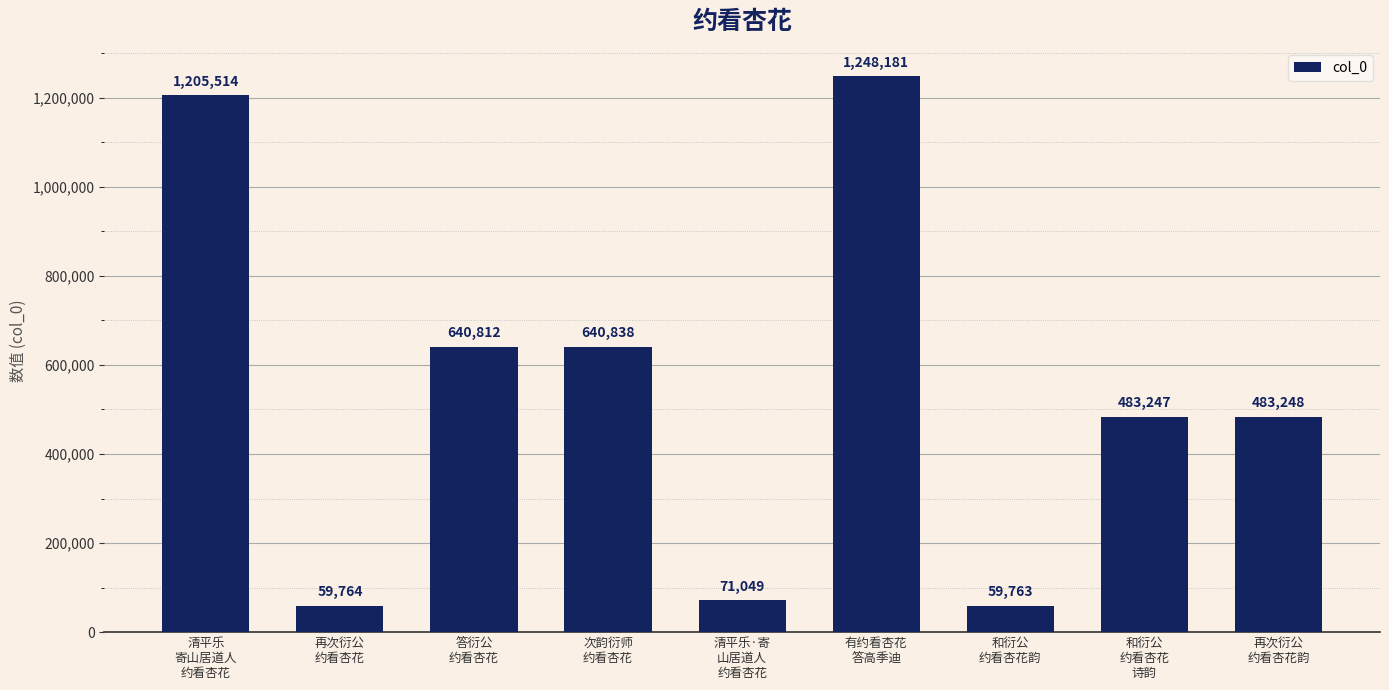

Reading left to right, extract all data points from this chart.

1205514	59764	640812	640838	71049	1248181	59763	483247	483248